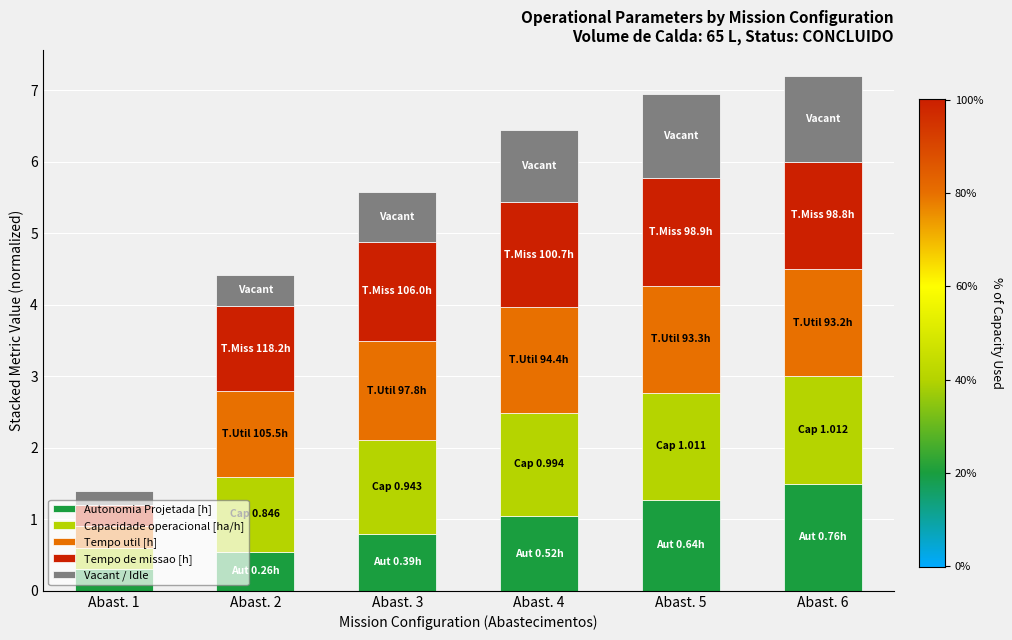

How many bars are there in total?

6